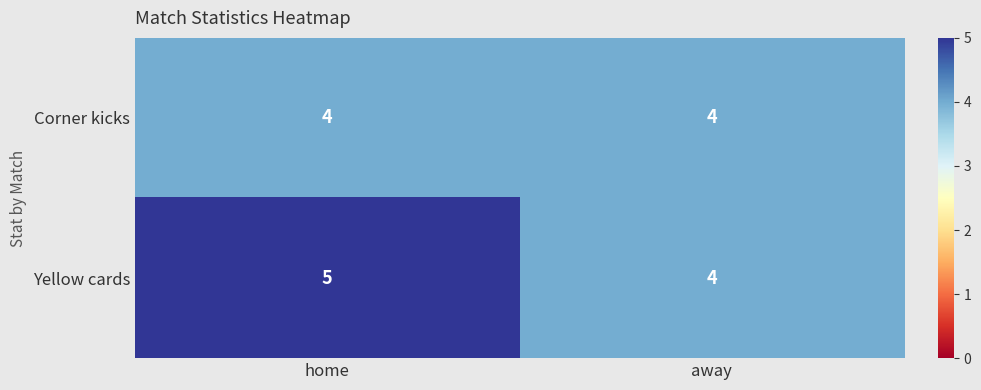

Count the number of data series in this chart.

2